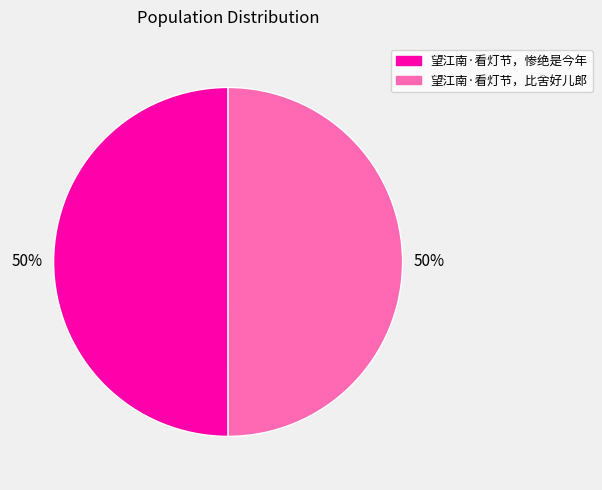

To the nearest percent, what is the average slice percentage?

50%